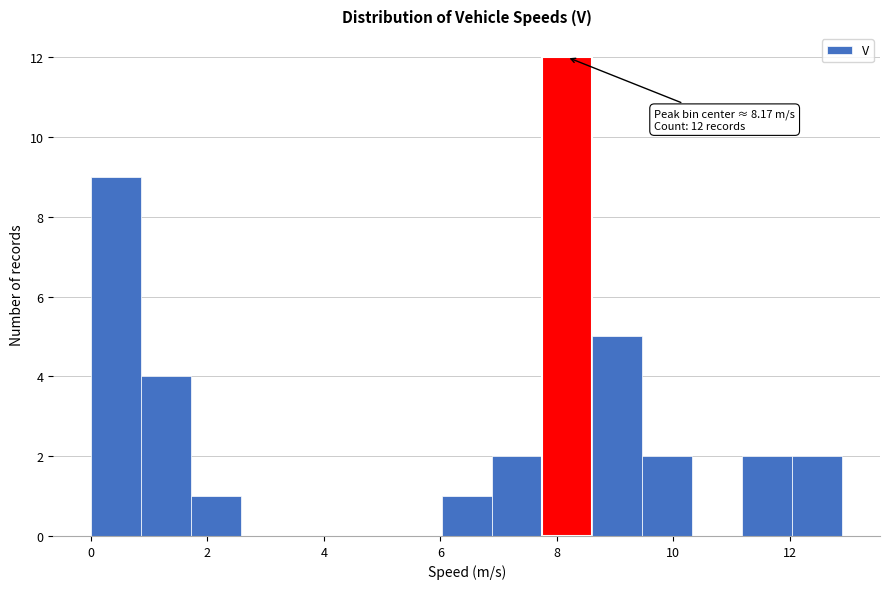

Over which range of the x-axis is the bar tallest?

7.8 to 8.6